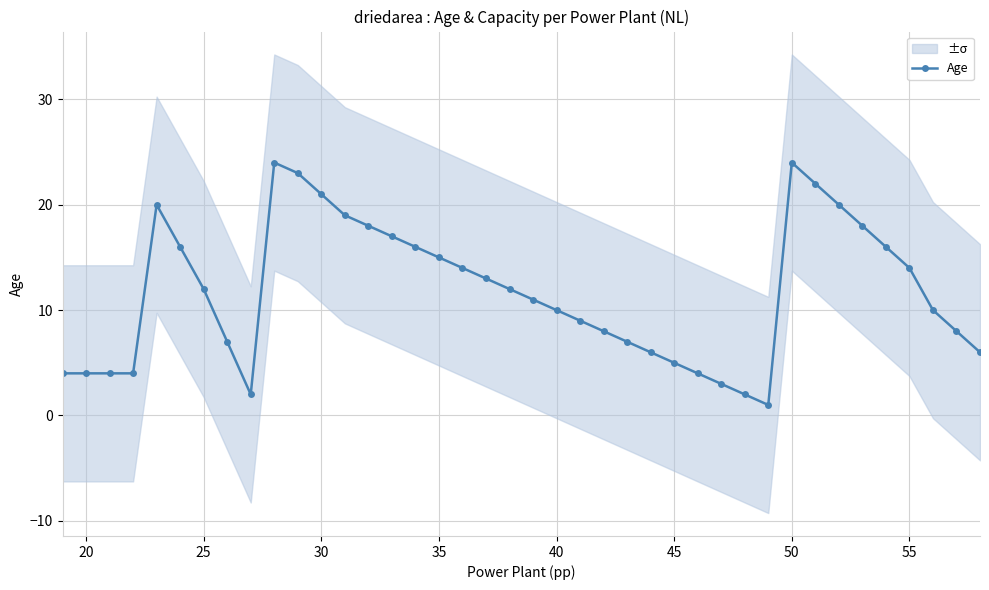

The chart shows a value of 14 at 55. True or false?

True